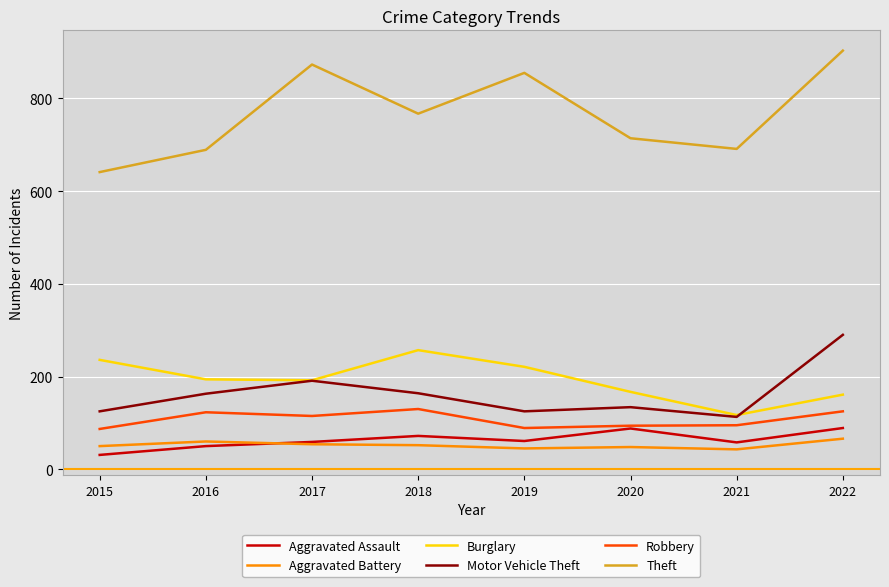

Which series changed the most between 2018 and 2020?

Burglary